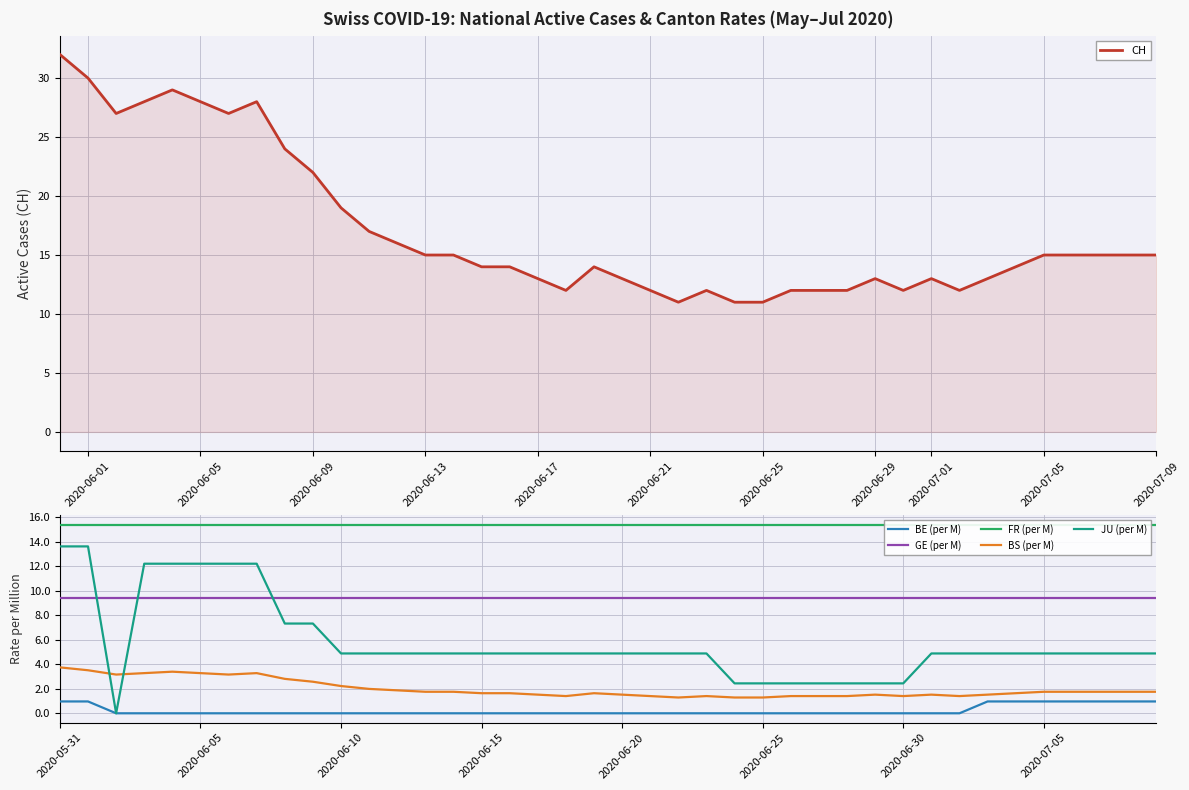

How many times do BS (per M) and JU (per M) cross each other?

2